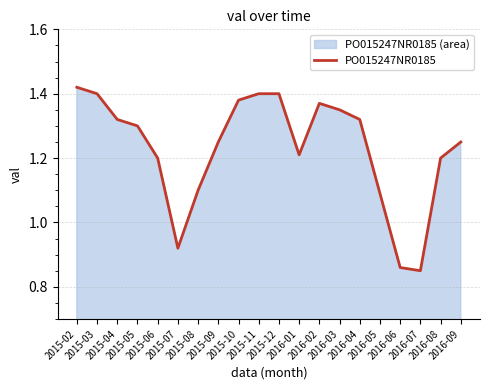

Does the chart display data point markers on the line(s)?

No